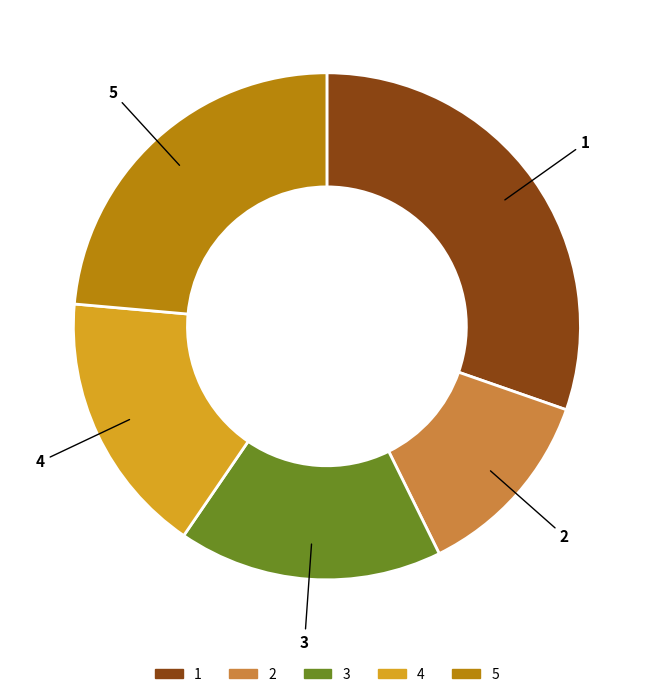

Do 5 and 1 together represent more than half of the pie?

Yes